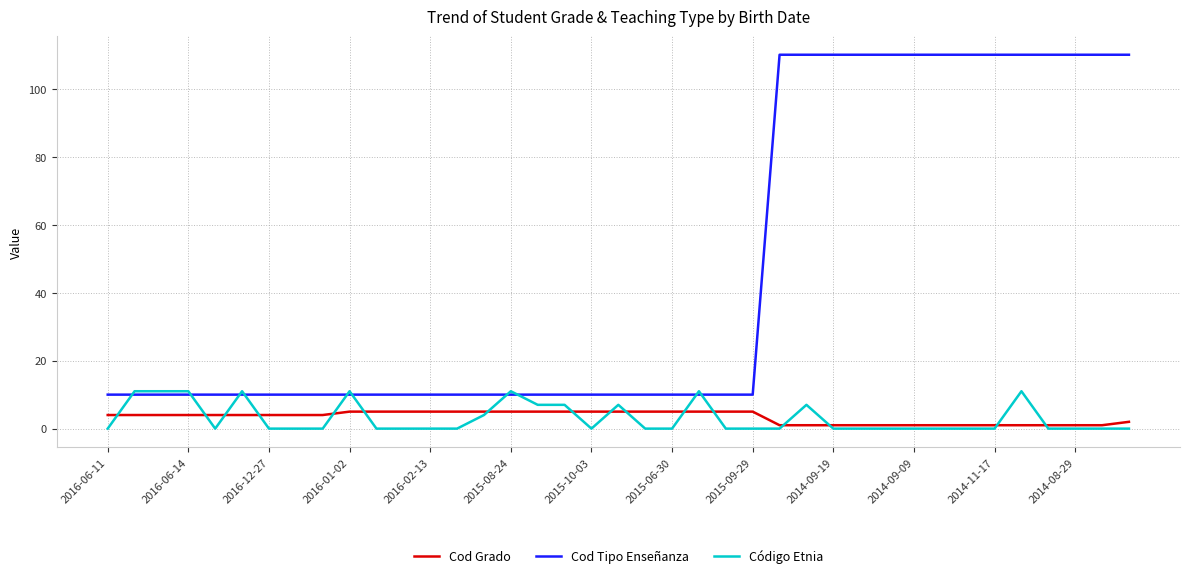

True or false: Cod Grado and Cod Tipo Enseñanza intersect in this chart.

False